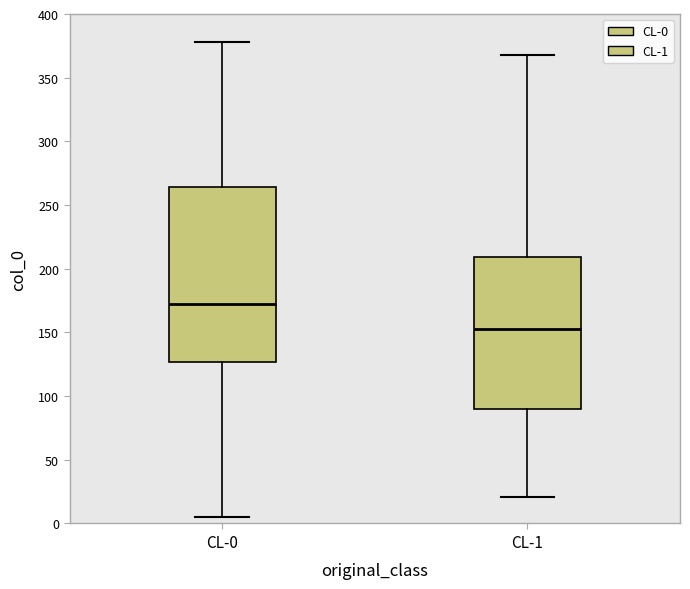

Reading left to right, transcribe this box plot: for each box, give where its median line is, the range the box spans, and where its two whiskers end, as read against the y-axis. The values are not printed on the chart, so give them approximately, as read against the axis.

CL-0: median 175, box 125 to 265, whiskers 5 to 380
CL-1: median 155, box 90 to 210, whiskers 20 to 370